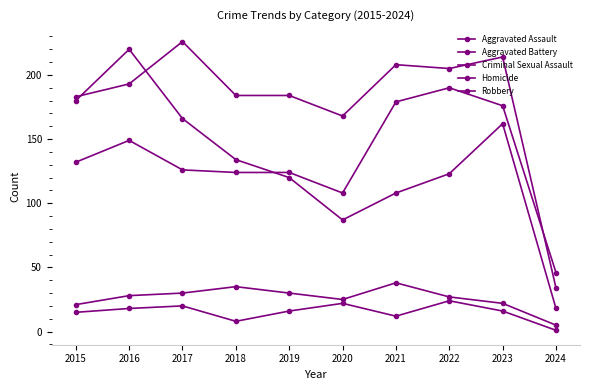

The Criminal Sexual Assault series shows 7 at 2024. True or false?

False